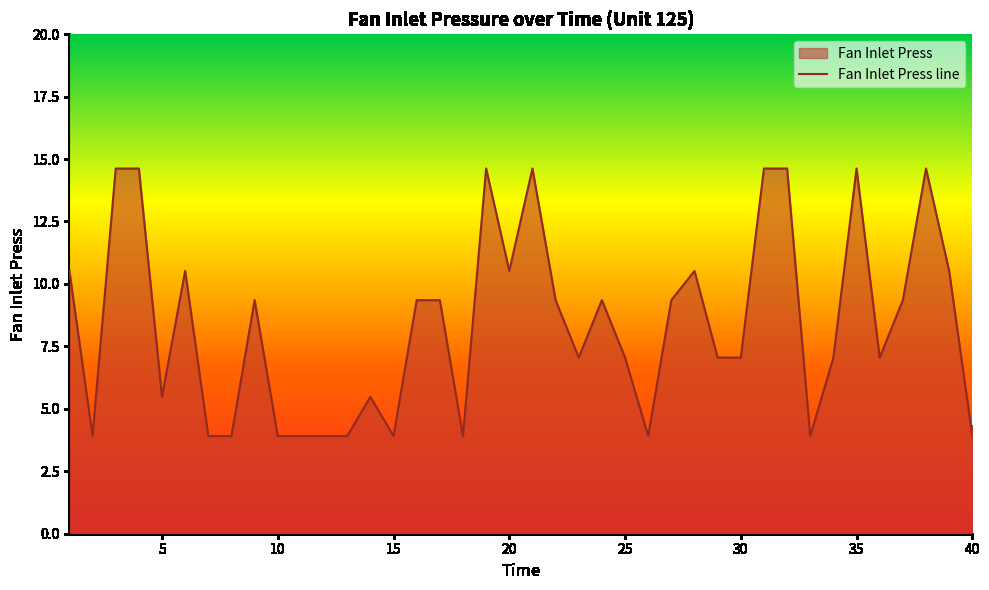

Does the chart have visible grid lines?

No